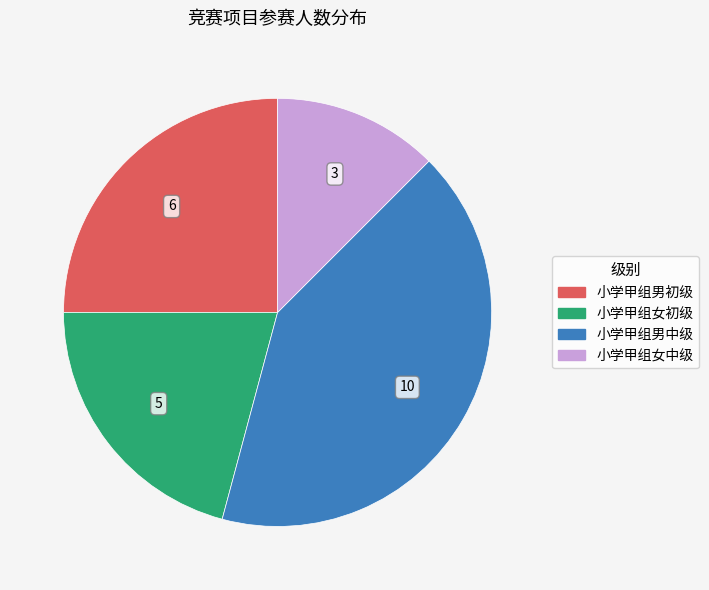

Between 小学甲组女初级 and 小学甲组女中级, which is larger?

小学甲组女初级